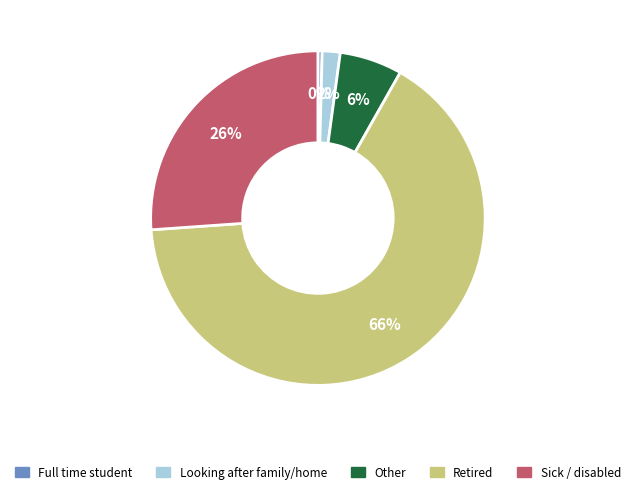

To the nearest percent, what is the average slice percentage?

20%